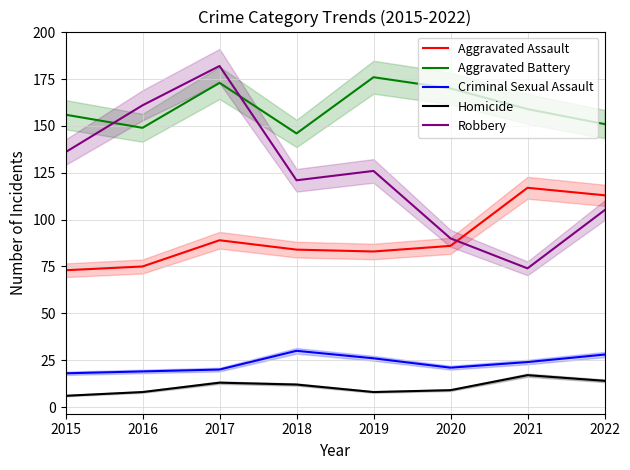

Which series has the largest total across all categories?

Aggravated Battery